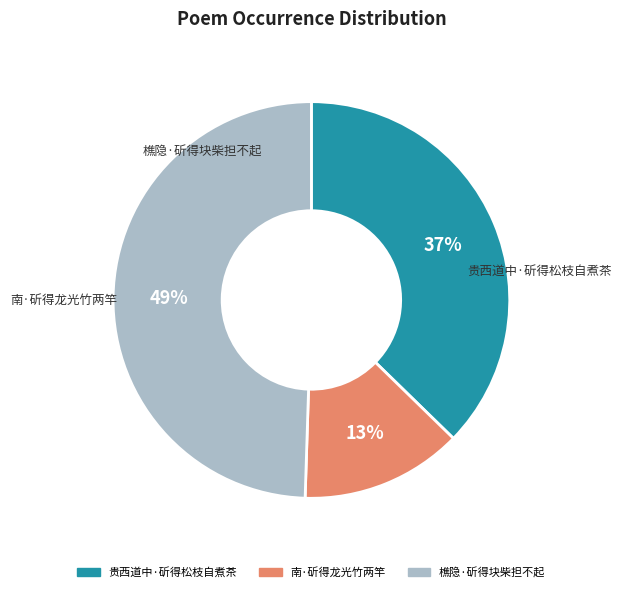

How many segments does this pie chart have?

3